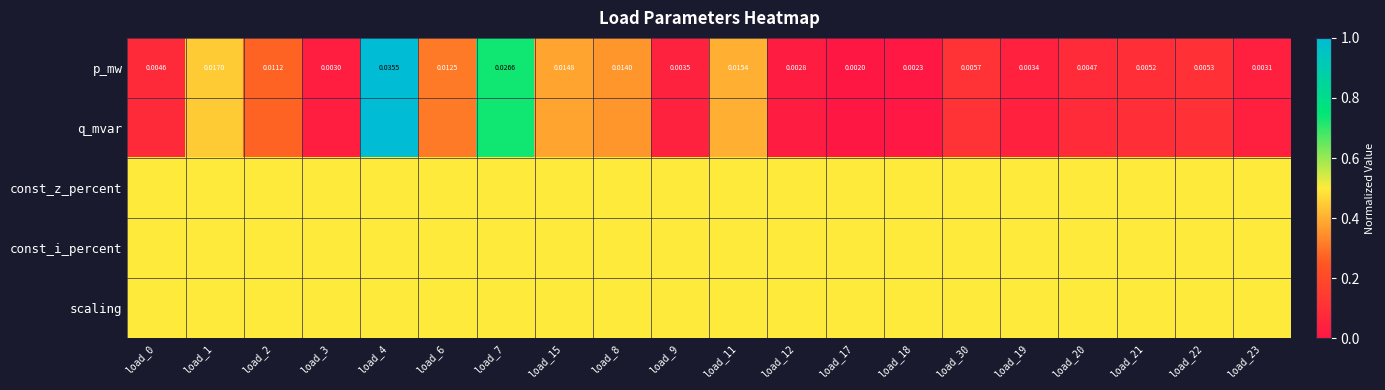

How many data points does each series have?

20